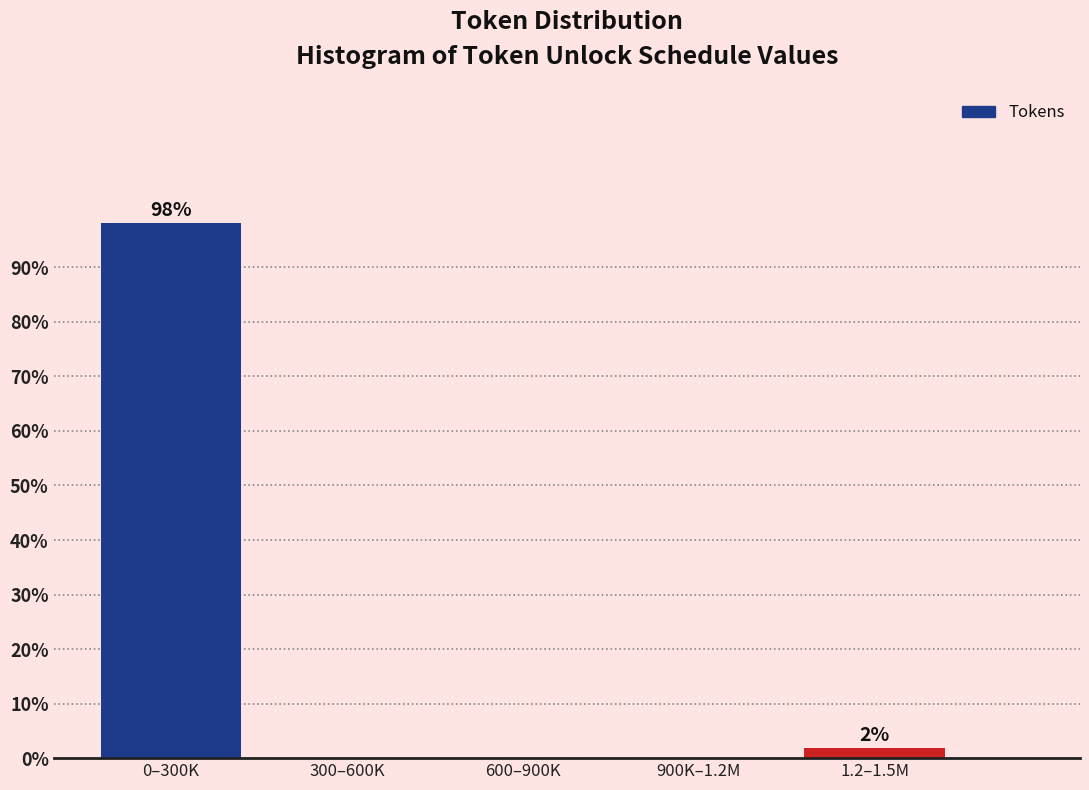

Reading left to right, what are all the values shown in this chart?

0–300K=98.1	300–600K=0.0	600–900K=0.0	900K–1.2M=0.0	1.2–1.5M=1.9